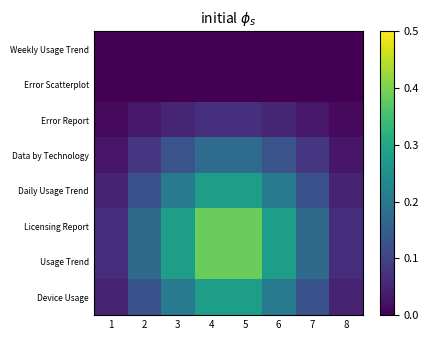

How many data points does each series have?

8